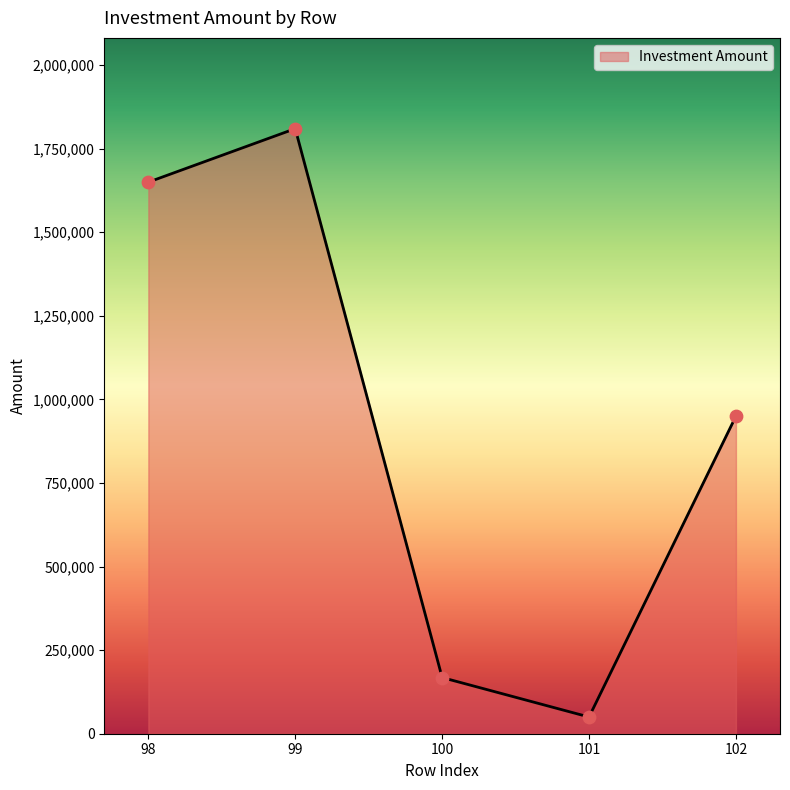

What is the ratio of the value at 101 to the value at 102?

0.1